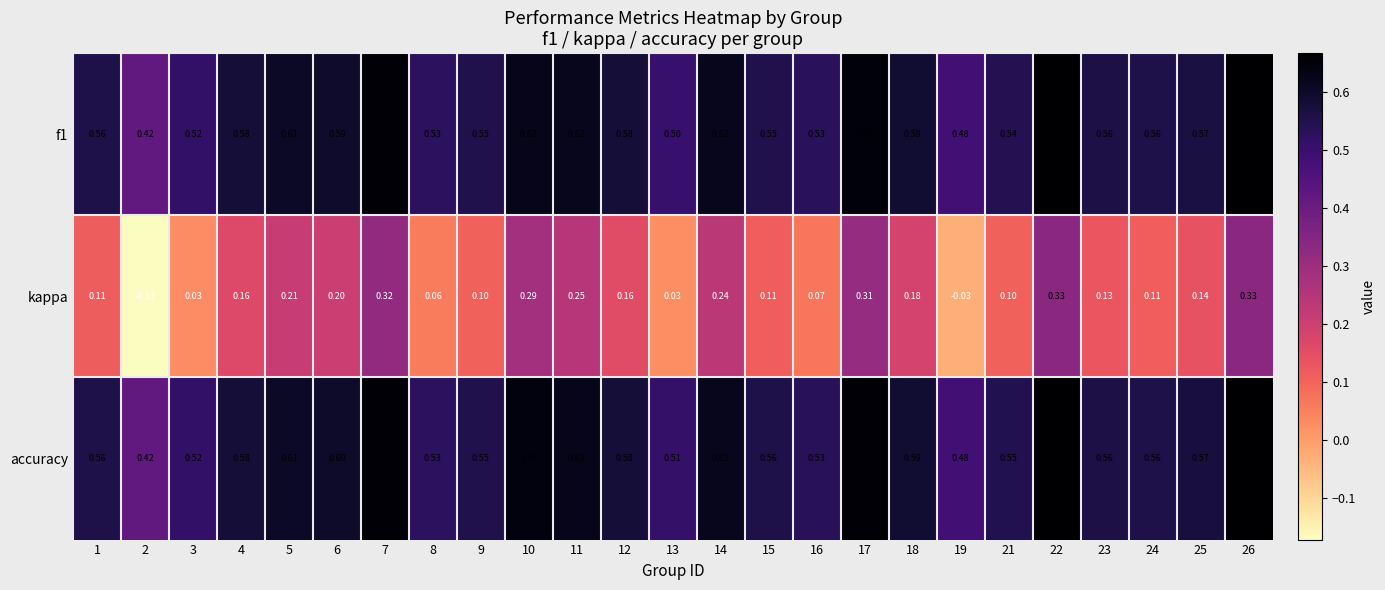

Which series has the largest total across all categories?

accuracy